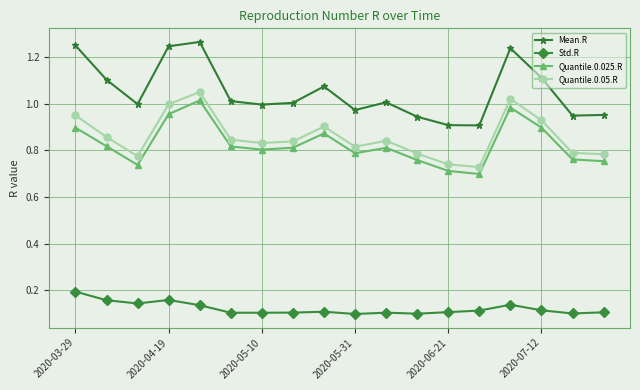

What is the sum of all Mean.R values?

18.9